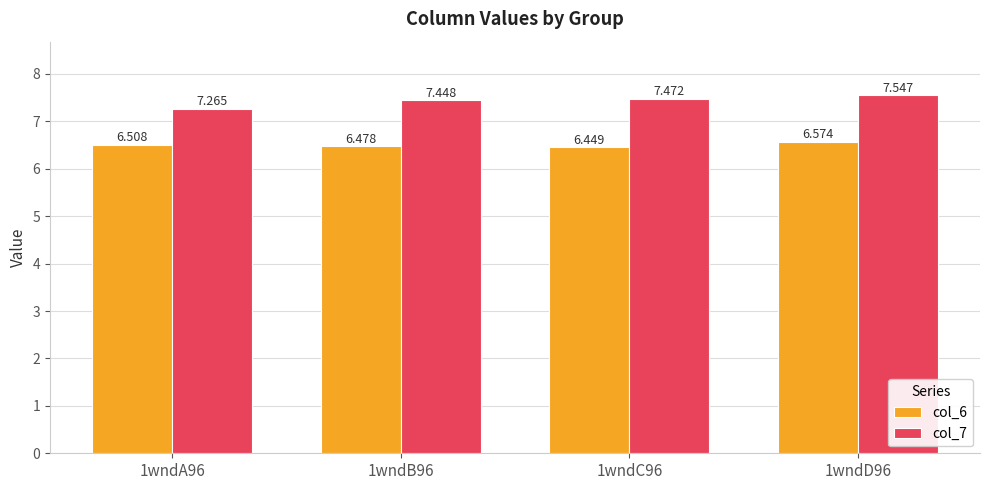

Are the bars grouped side by side (vs. stacked)?

Yes